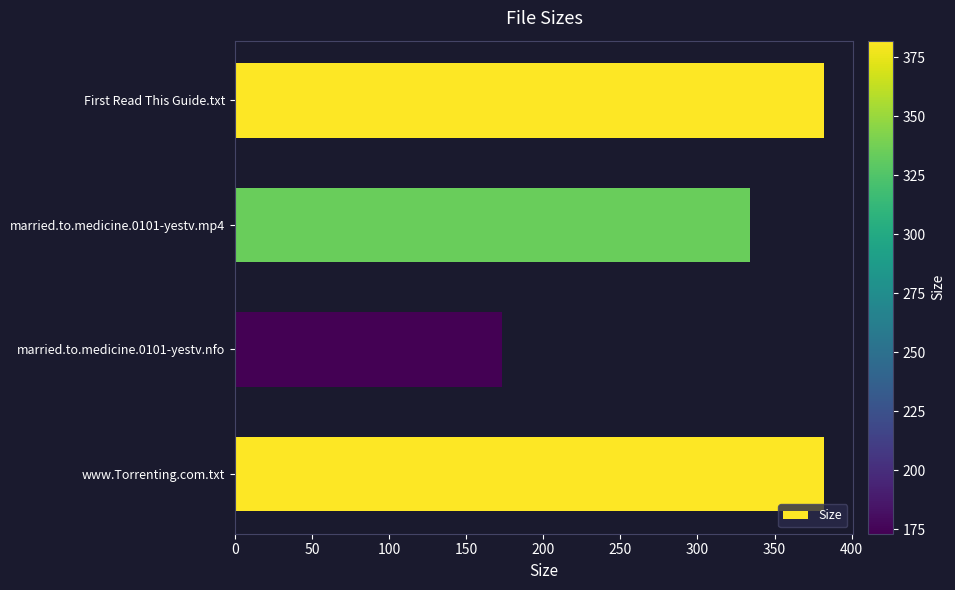

The value at married.to.medicine.0101-yestv.mp4 is 474.7. True or false?

False